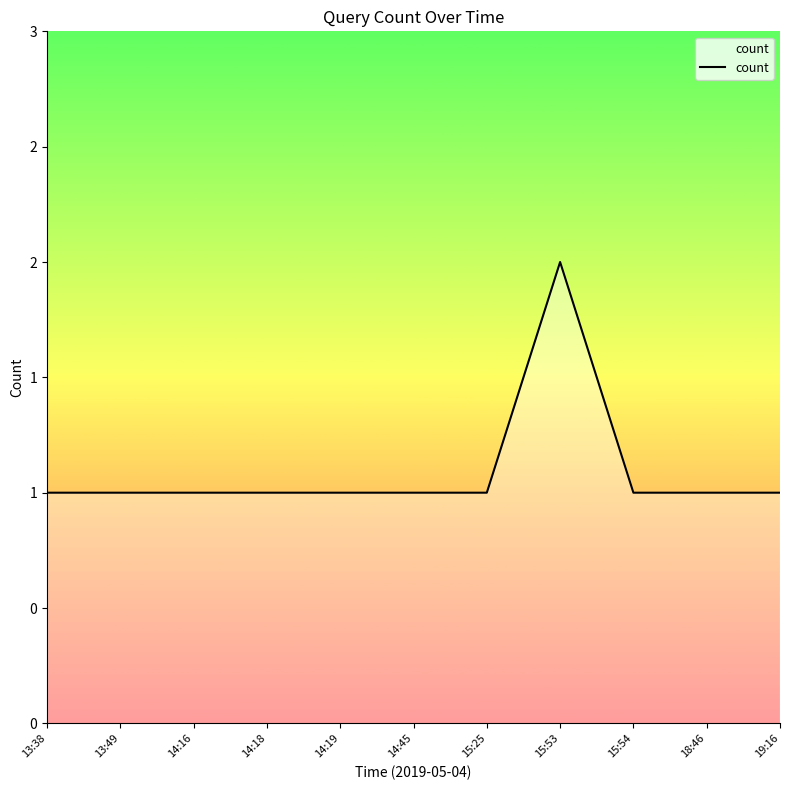

What is the minimum value shown in the chart?

1